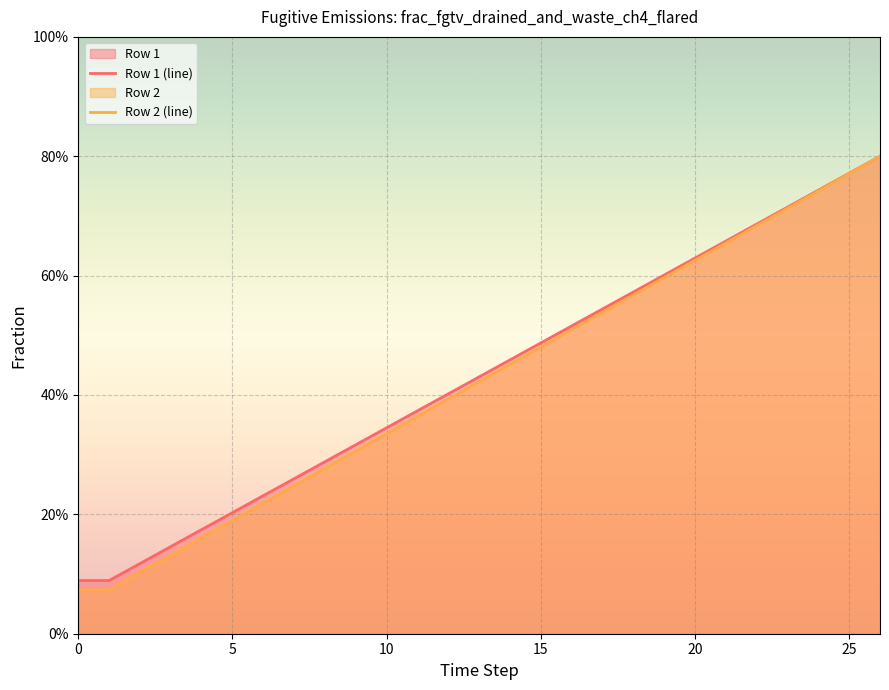

What is the sum of all Row 2 (line) values?

11.4